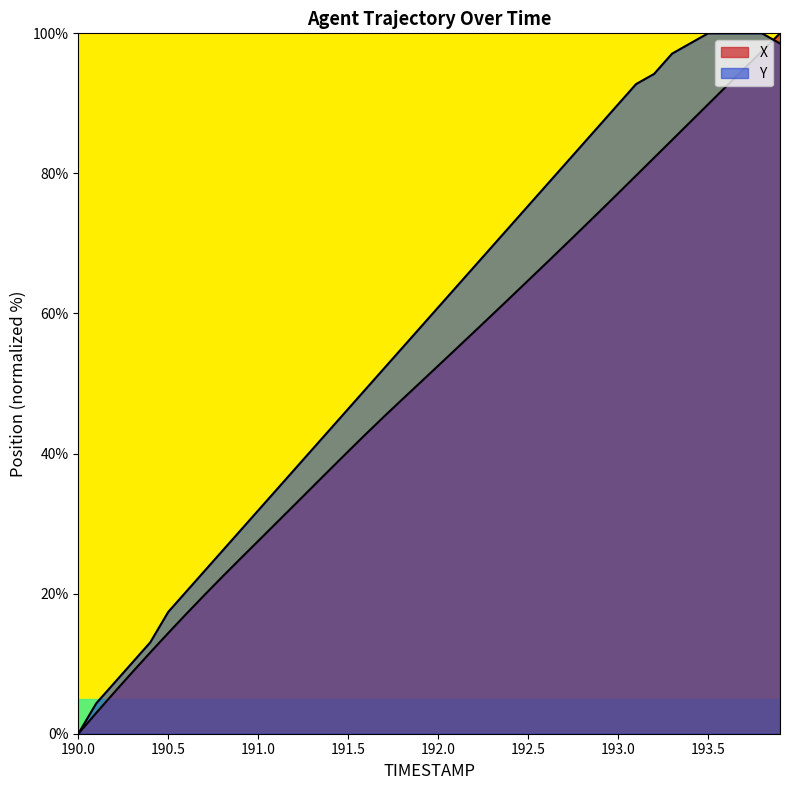

Which has a higher value, 191.6 or 192.4?

192.4